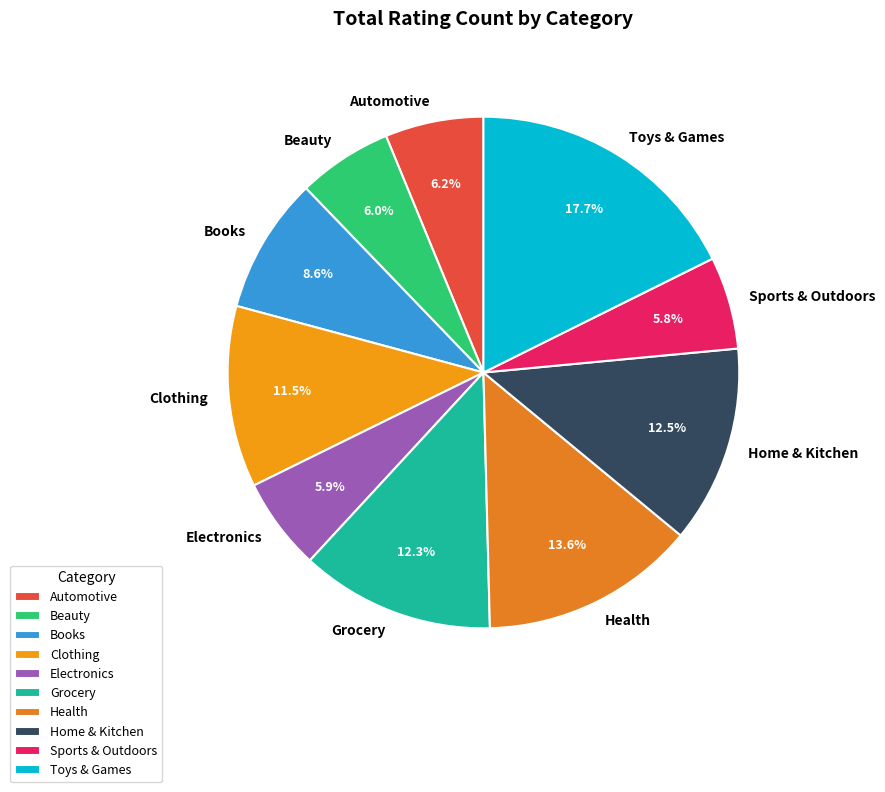

Which has a higher value, Sports & Outdoors or Books?

Books